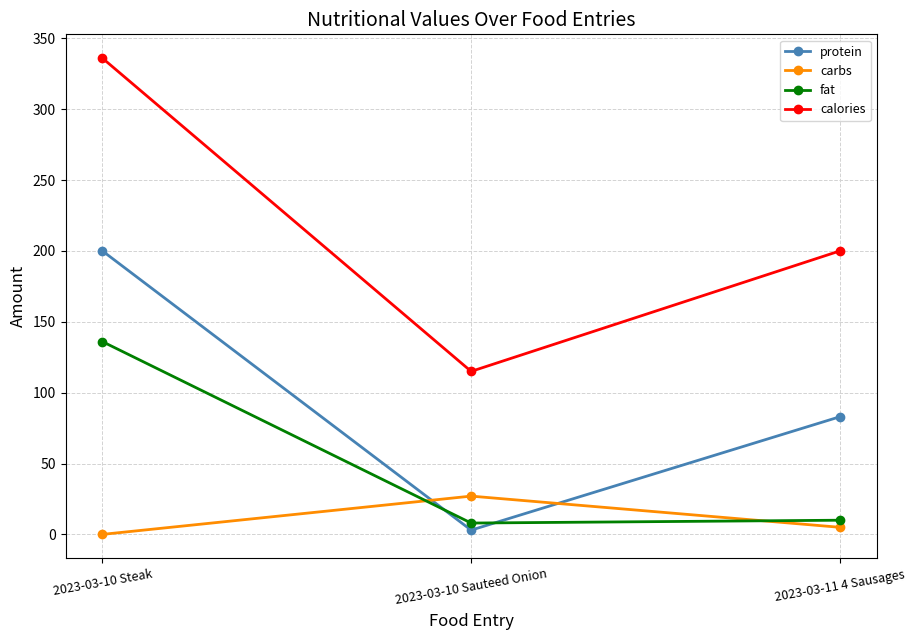

What is the difference between the maximum and second lowest values in the fat series?

126